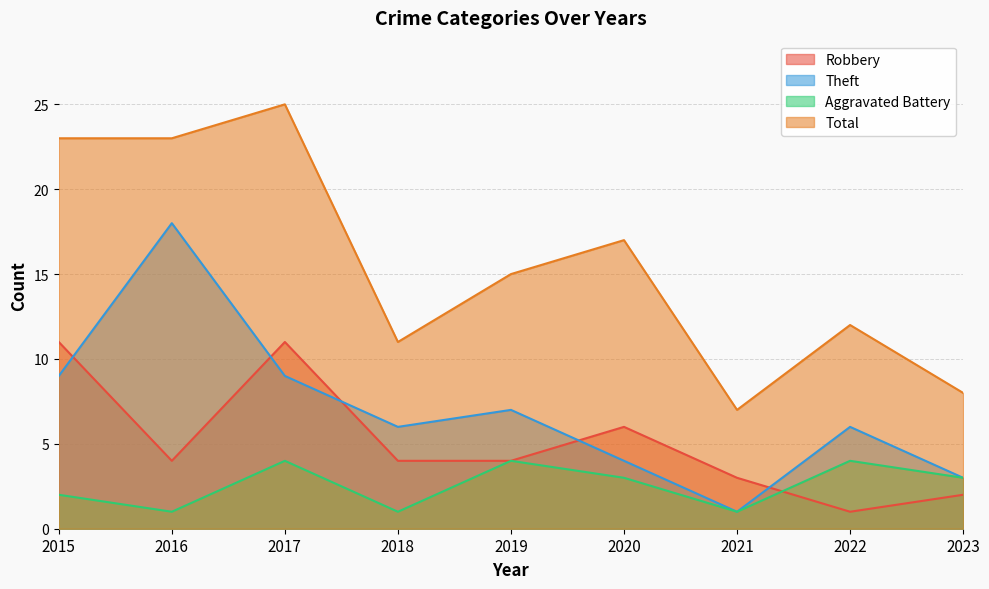

At which category does Aggravated Battery reach its first local valley?

2016